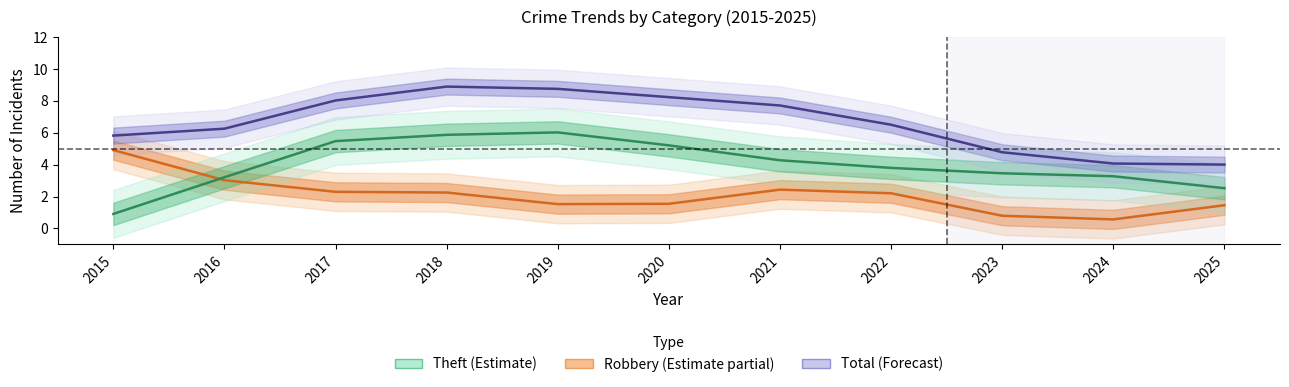

What is the difference between the Theft values at 2022 and 2018?

2.1